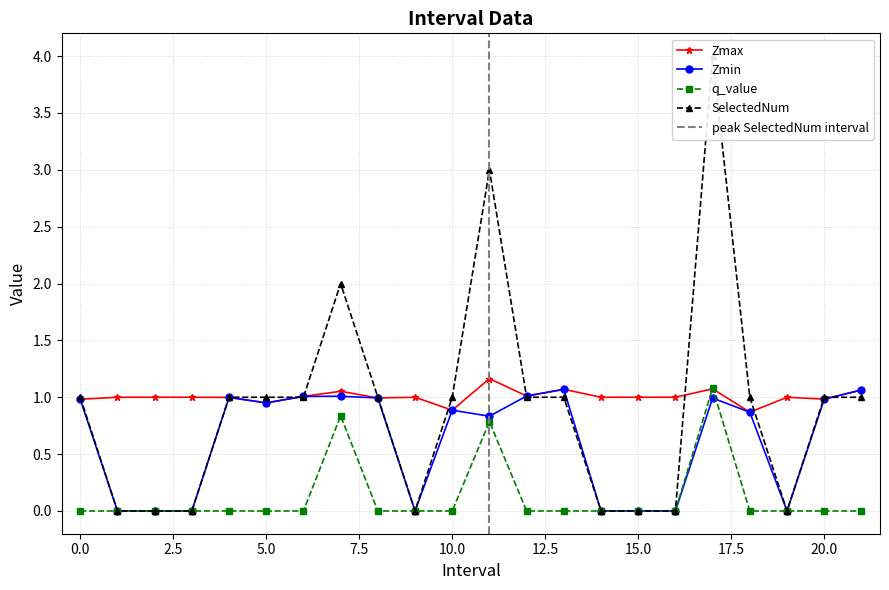

At which category is the sum across all series the highest?

17.0